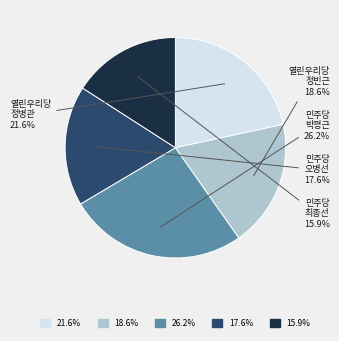

Count the number of slices in the pie.

5